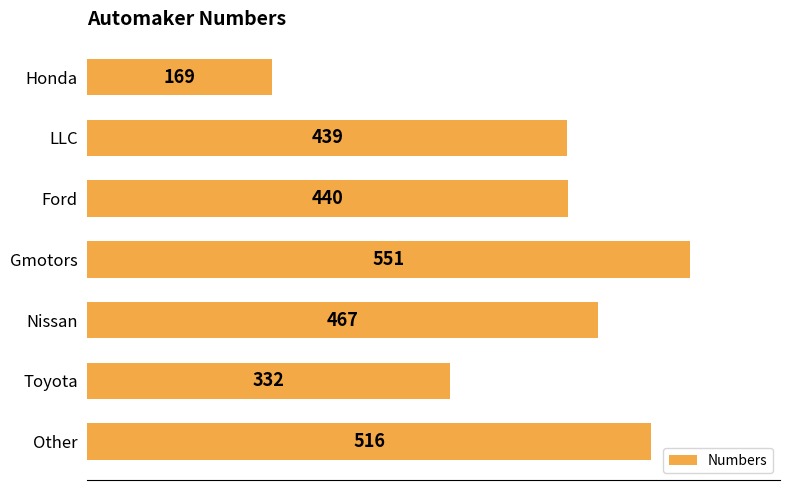

List the labels in order of value, smallest first.

Honda, Toyota, LLC, Ford, Nissan, Other, Gmotors